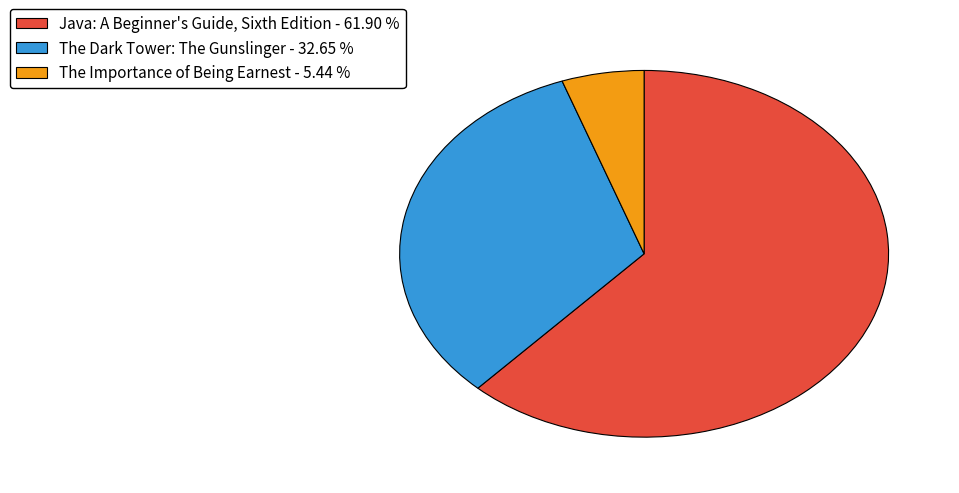

Is the sum of The Importance of Being Earnest - 5.44 % and Java: A Beginner's Guide, Sixth Edition - 61.90 % greater than half?

Yes